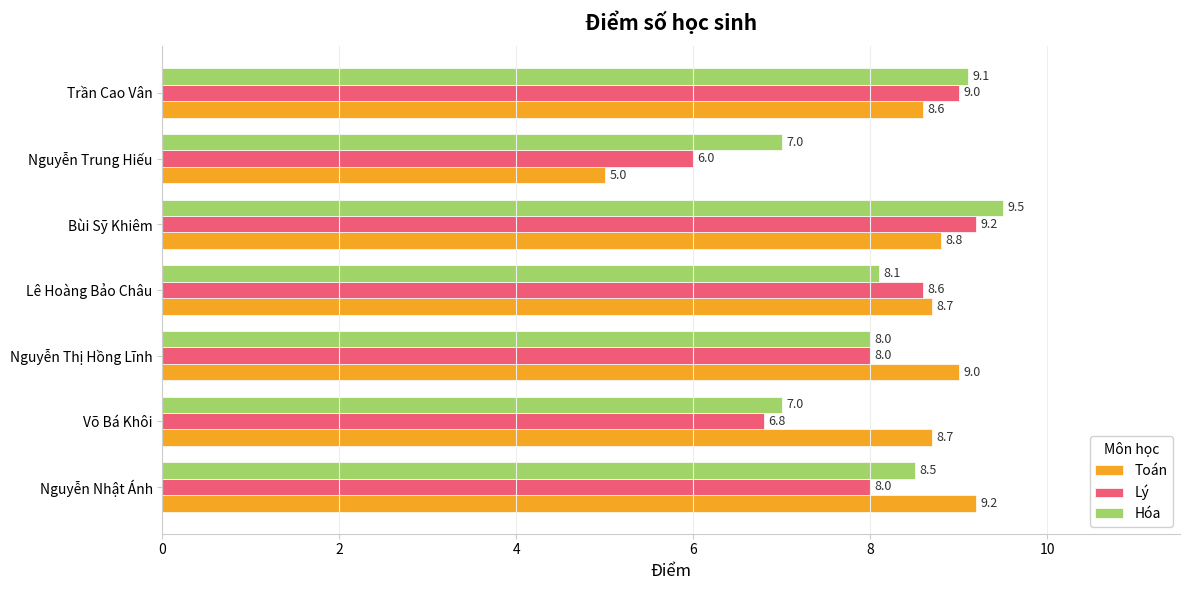

Count the number of categories in the chart.

7